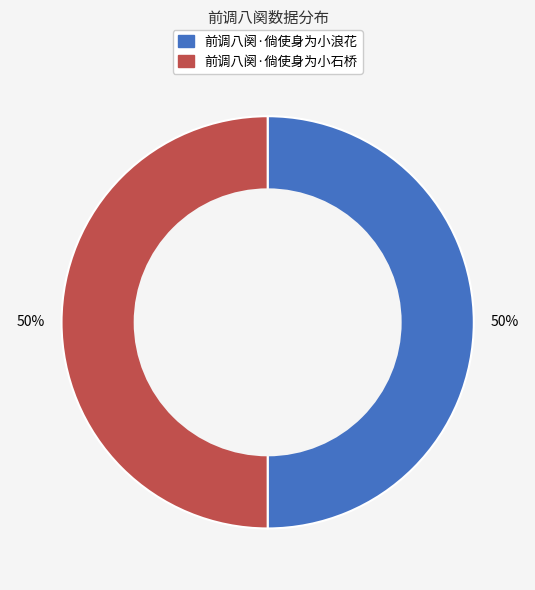

Is it true that 前调八阕·倘使身为小浪花 is 57% of the pie?

False